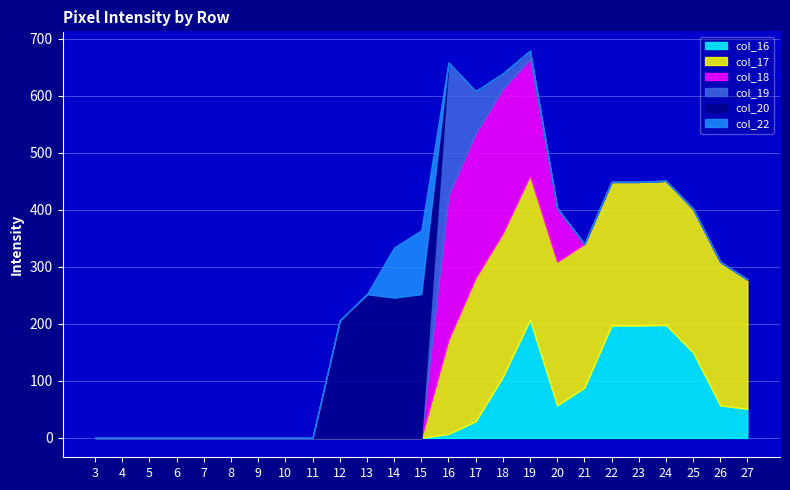

Count the number of data series in this chart.

6